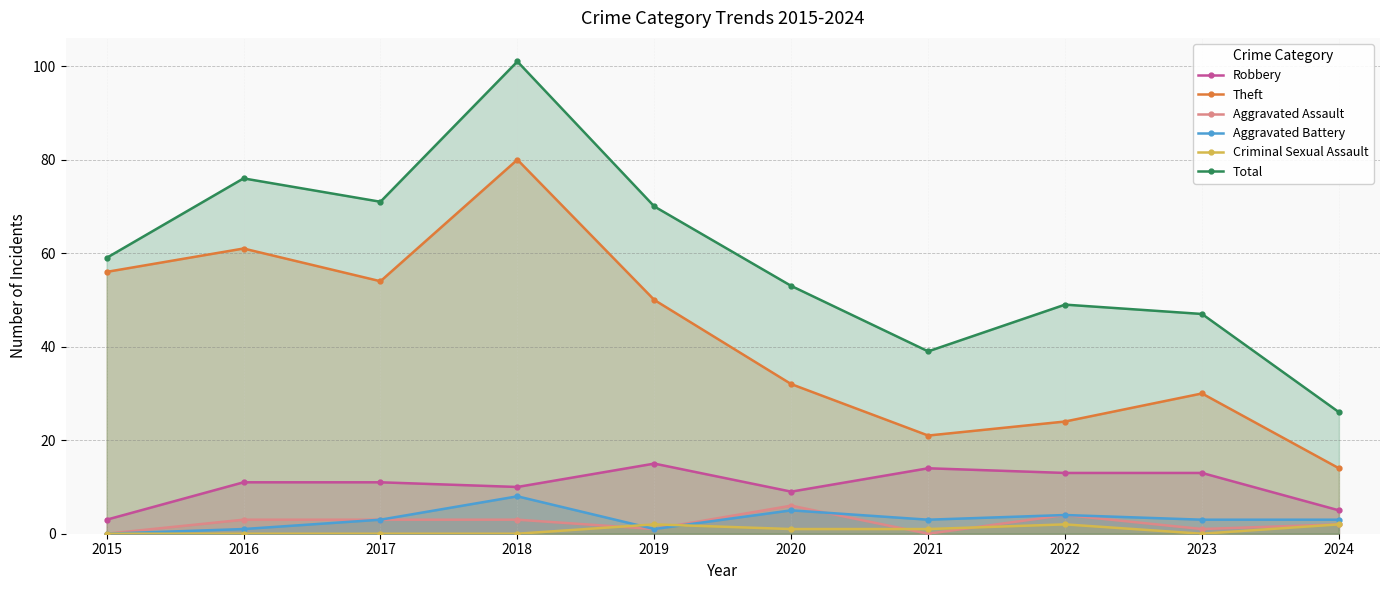

How many lines are shown in the chart?

6